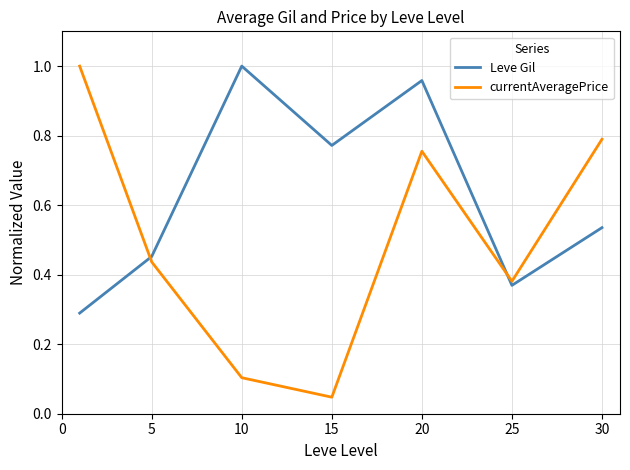

How many intersections are there between Leve Gil and currentAveragePrice?

2